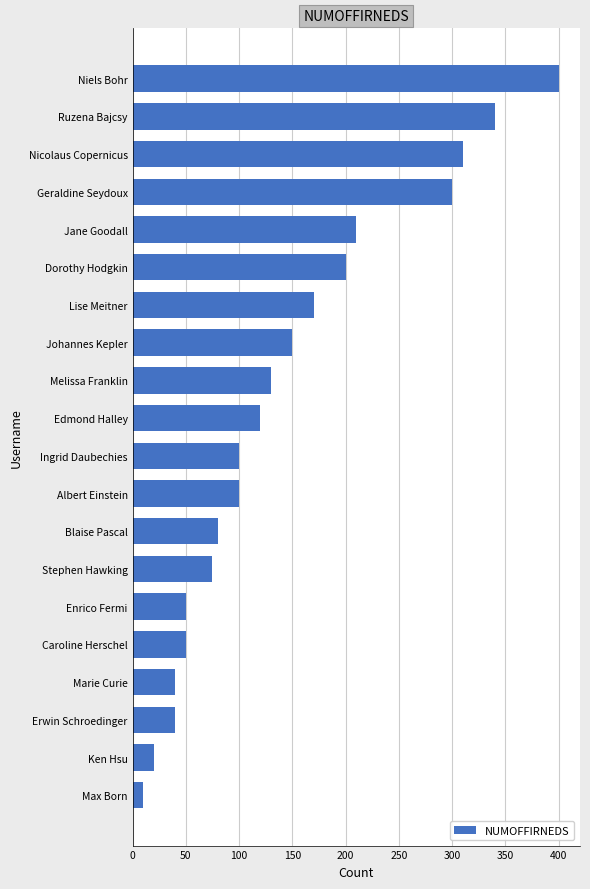

How many values are below 120?

10